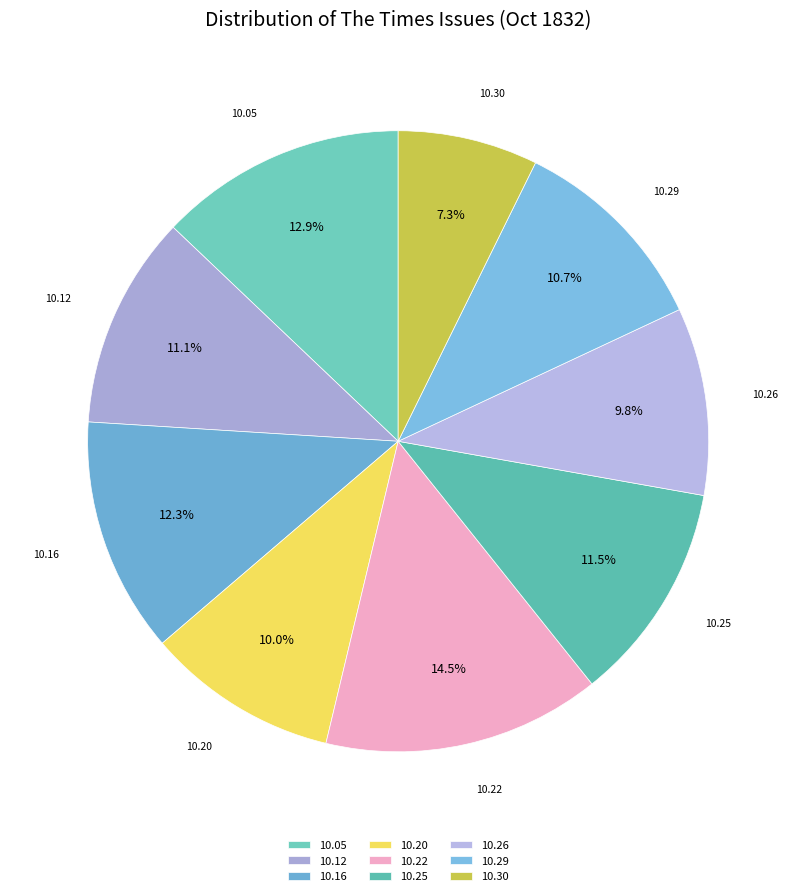

Does 10.05 account for over 50% of the chart?

No